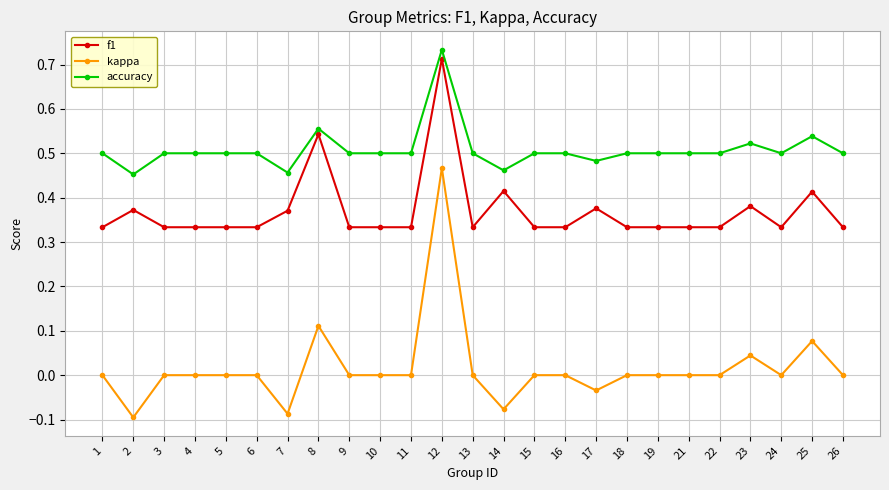

What is the sum of all accuracy values?

12.7